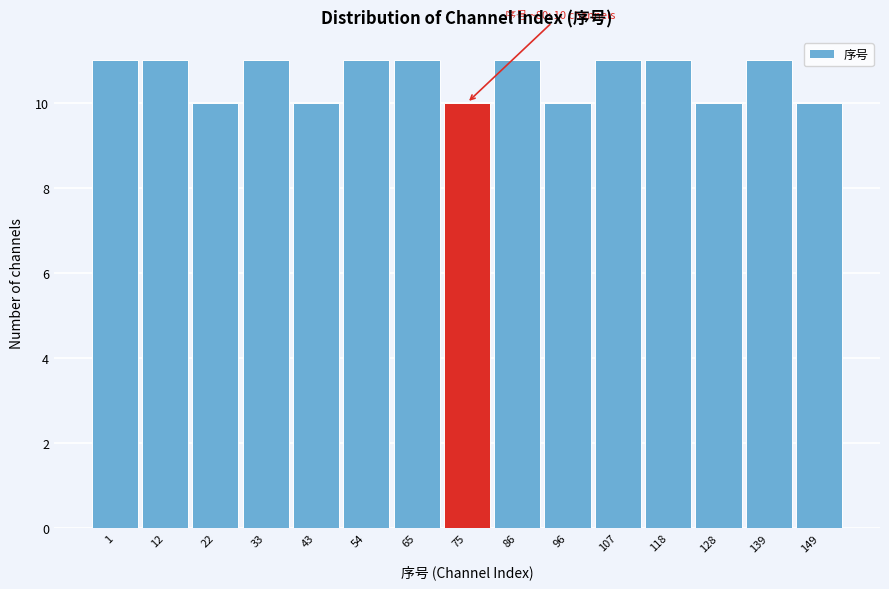

Reading left to right, extract all data points from this chart.

1=11	12=11	22=10	33=11	43=10	54=11	65=11	75=10	86=11	96=10	107=11	118=11	128=10	139=11	149=10